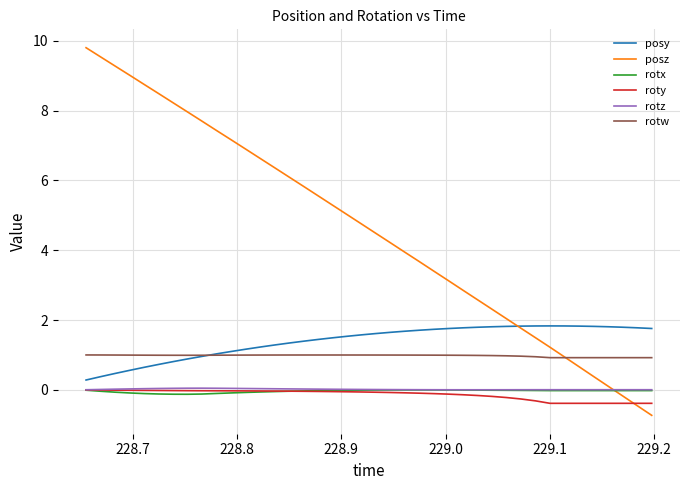

Which series has the largest range (max minus min)?

posz